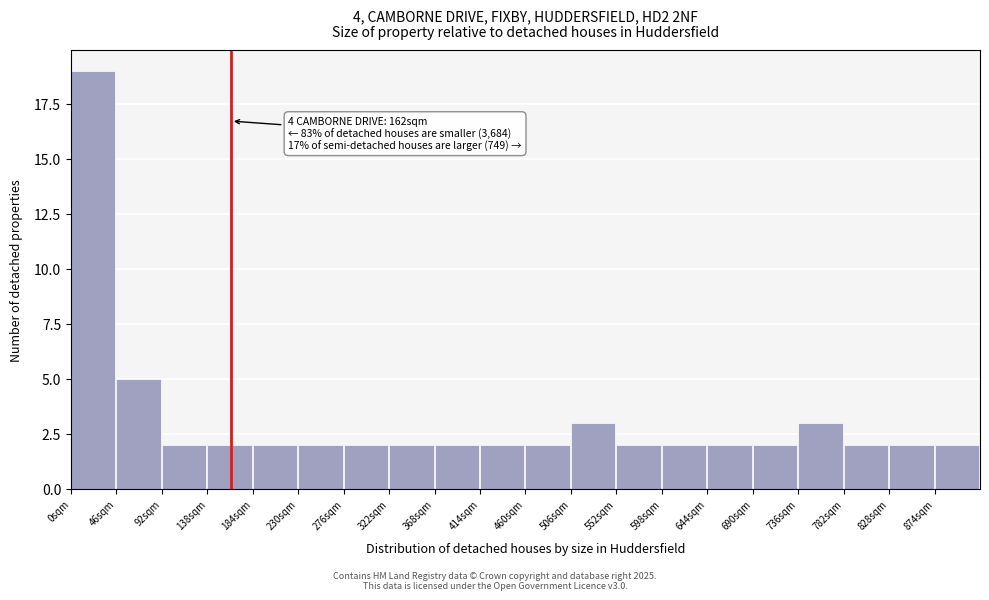

Which range on the x-axis has the tallest bar?

0 to 46